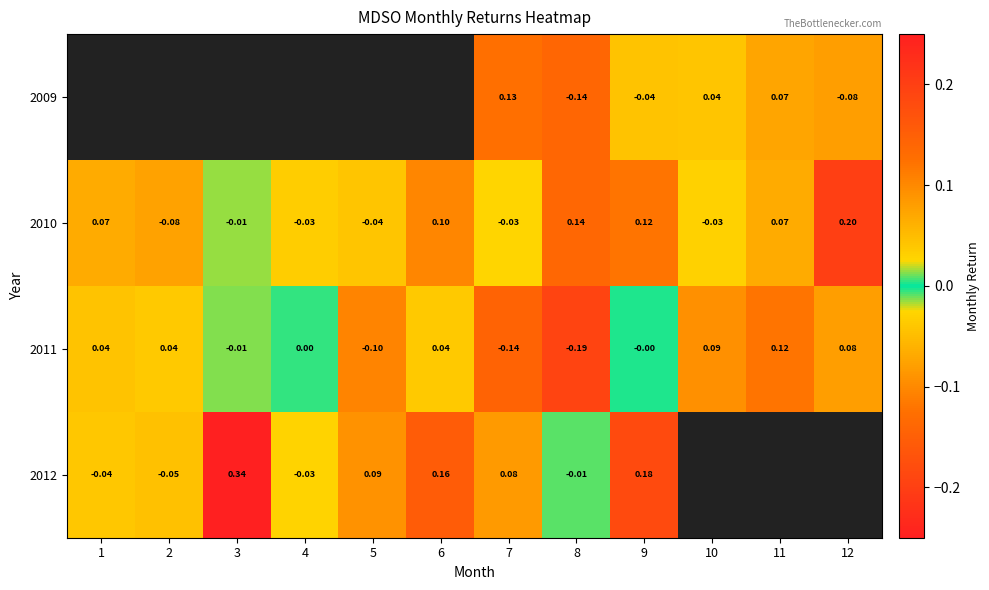

The 2010 series shows -0.0 at 10. True or false?

True